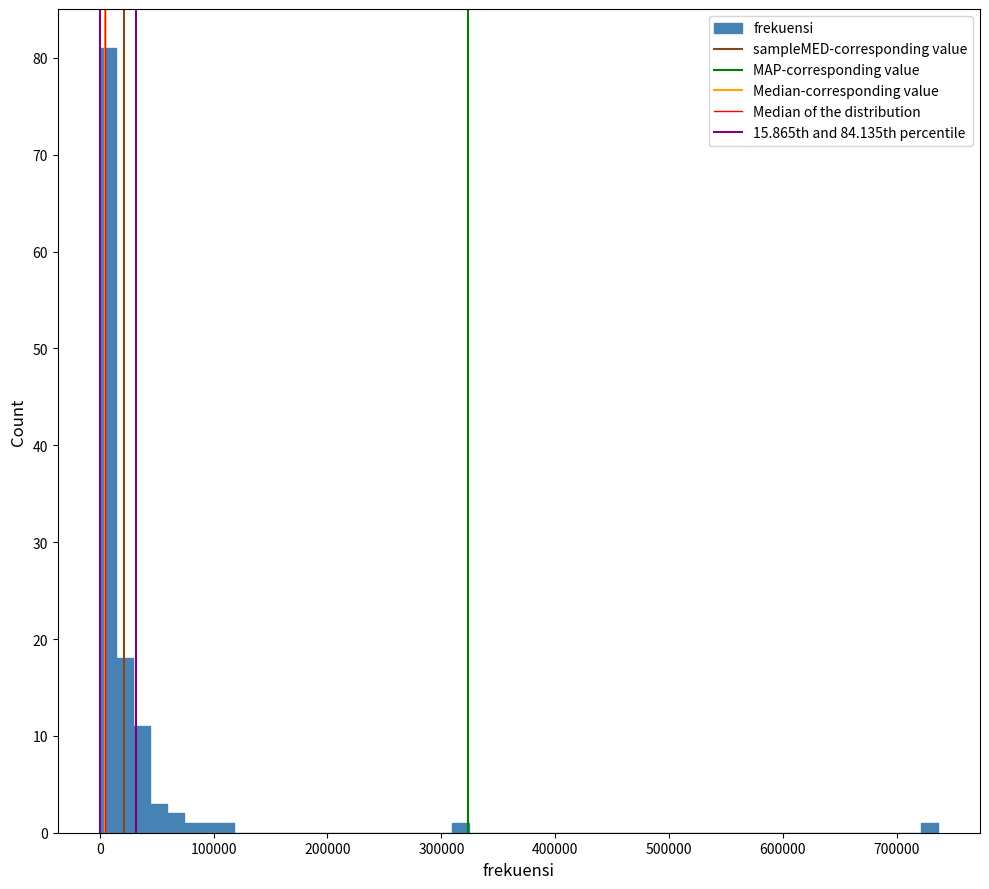

Read against the x-axis, roughly where is the centre of the tallest bar?

10000